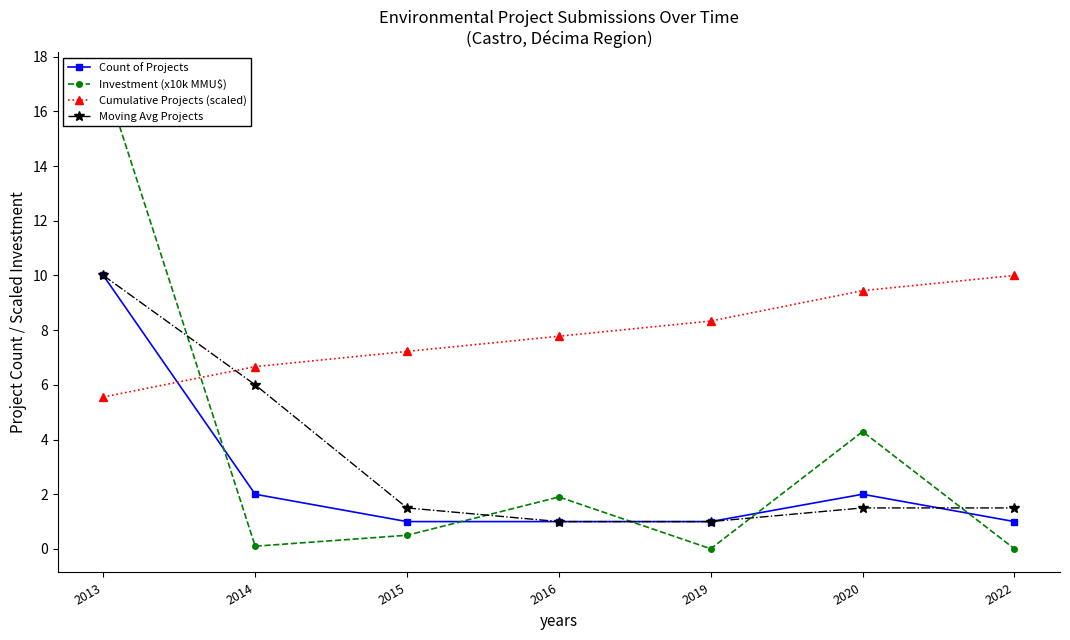

Where is the first local minimum for Investment (x10k MMU$)?

2014